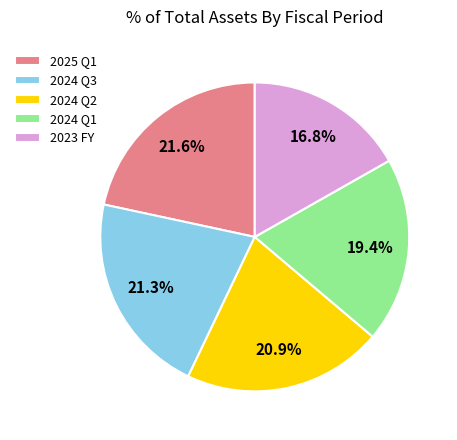

Is there any slice that represents more than half of the pie?

No